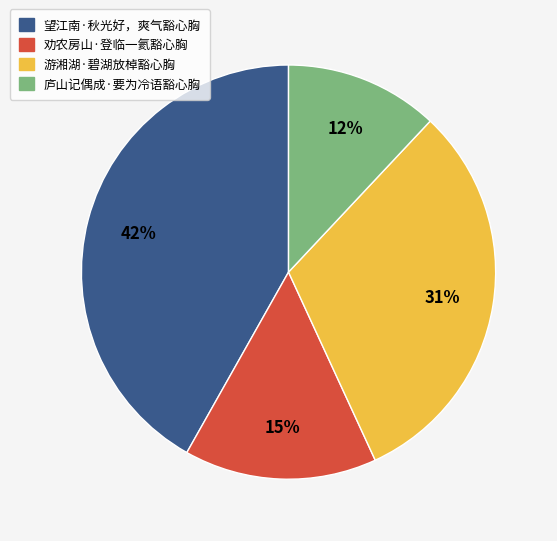

Does 游湘湖·碧湖放棹豁心胸 represent more than half of the total?

No